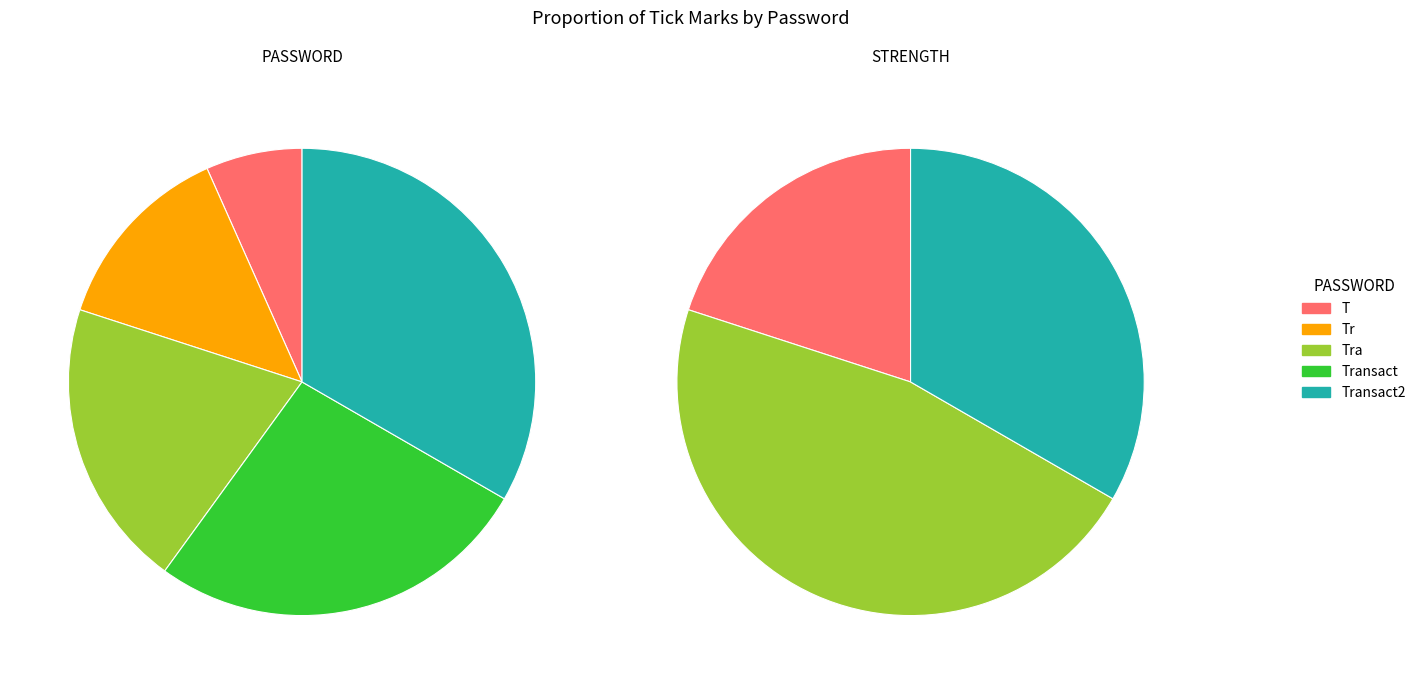

What is the change in value from Tr to Transact?

+2